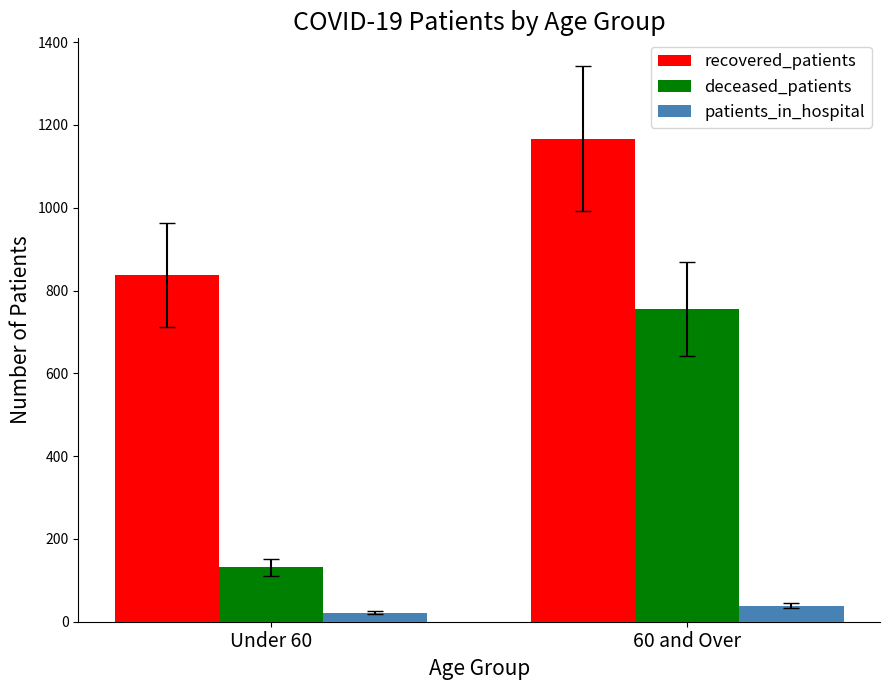

List the series in order of their peak value, highest first.

recovered_patients, deceased_patients, patients_in_hospital